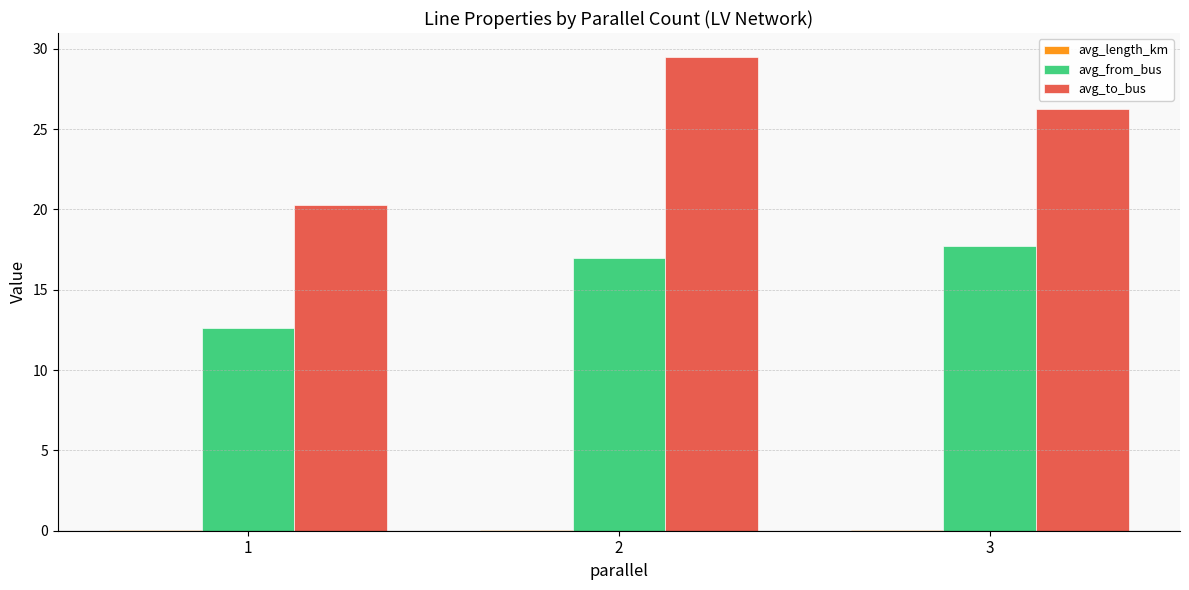

Is it true that avg_to_bus equals 36.1 at 1?

False